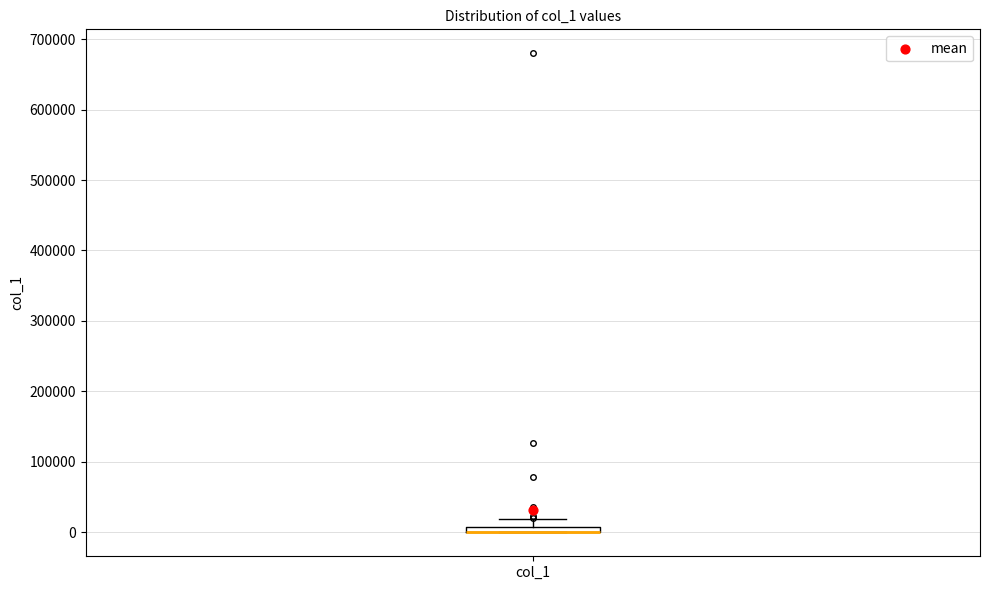

Where is the lower edge of the box for col_1 on the y-axis? The values are not printed on the chart, so give them approximately, as read against the axis.

0